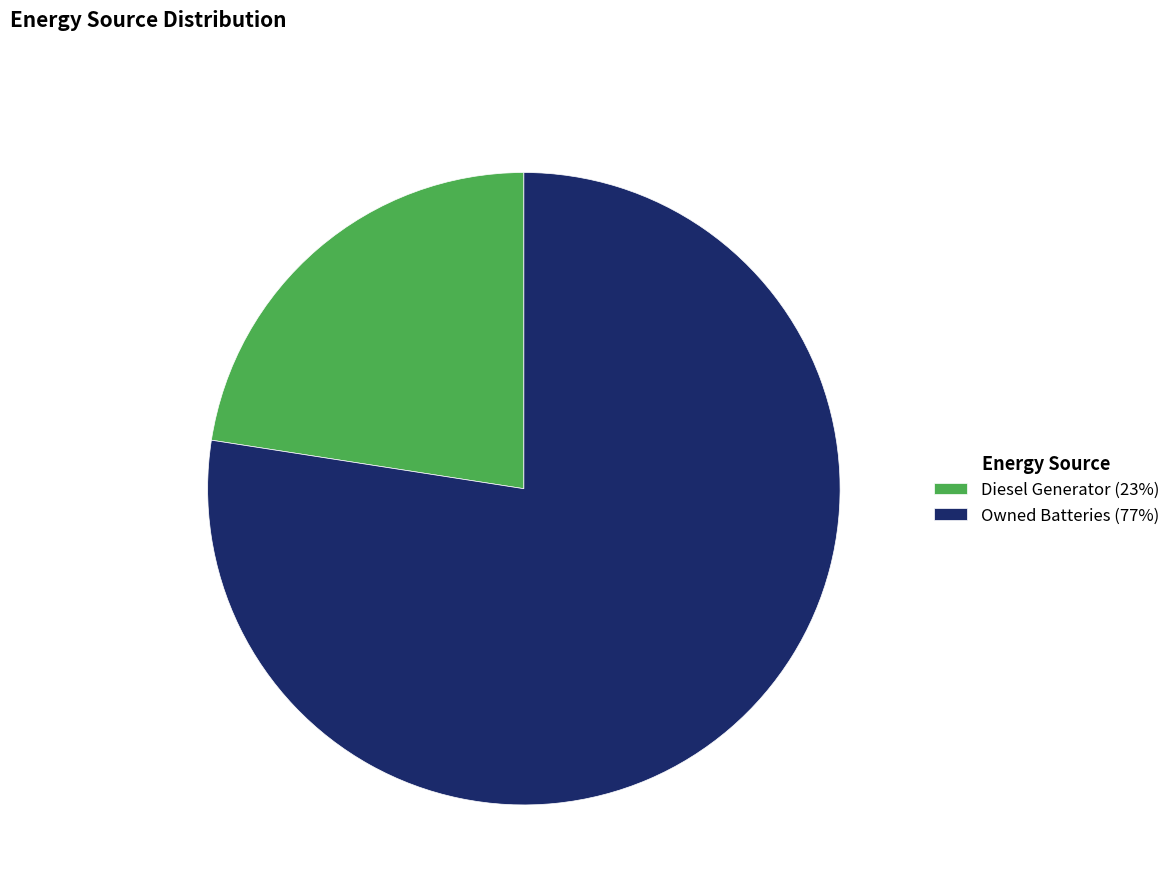

Which slice is the smallest?

Diesel Generator (23%)